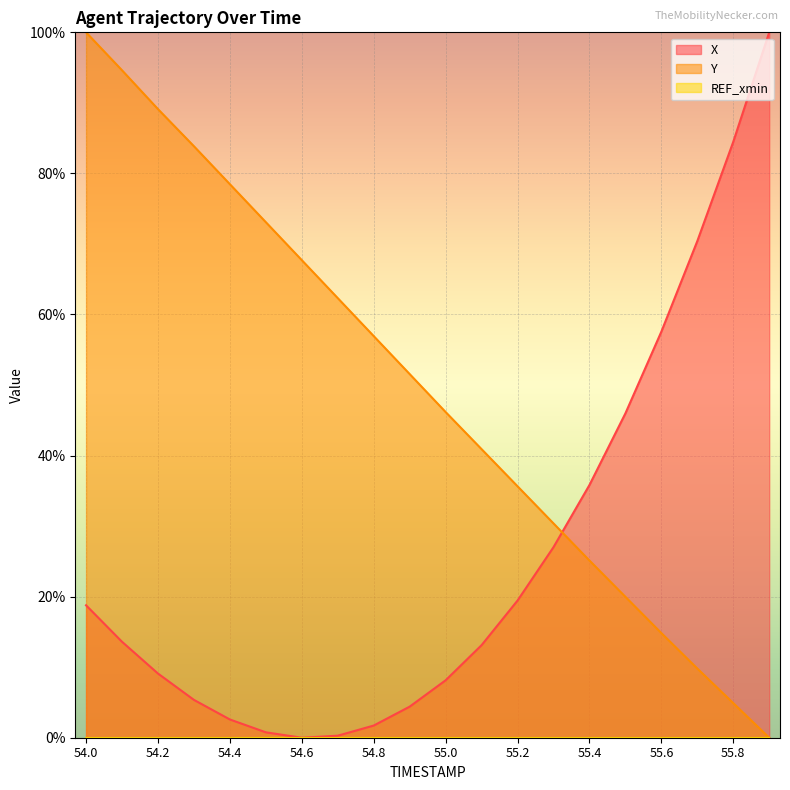

Does the chart display data point markers on the line(s)?

No